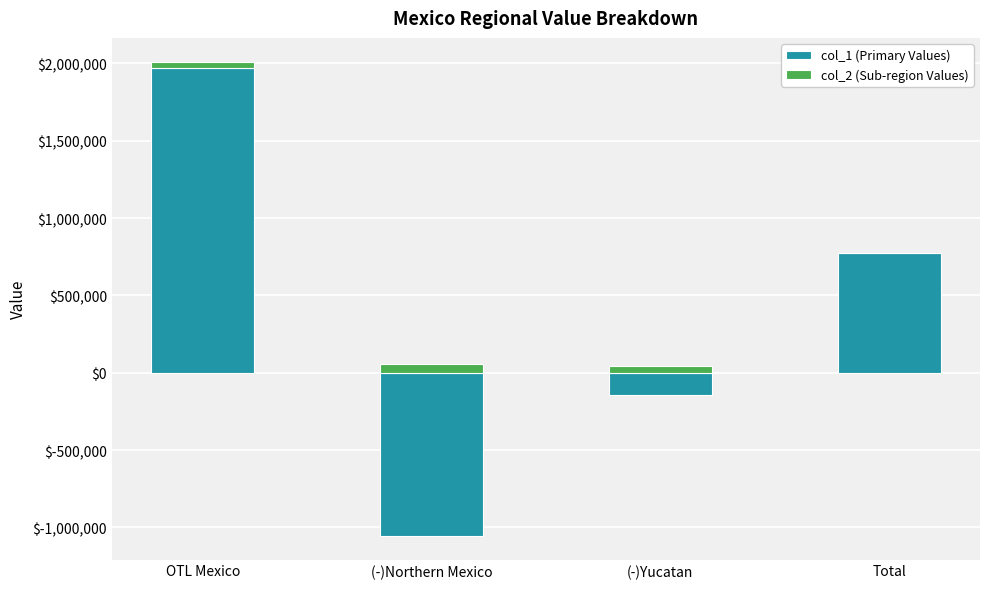

Rank the series by their maximum value, from highest to lowest.

col_1 (Primary Values), col_2 (Sub-region Values)